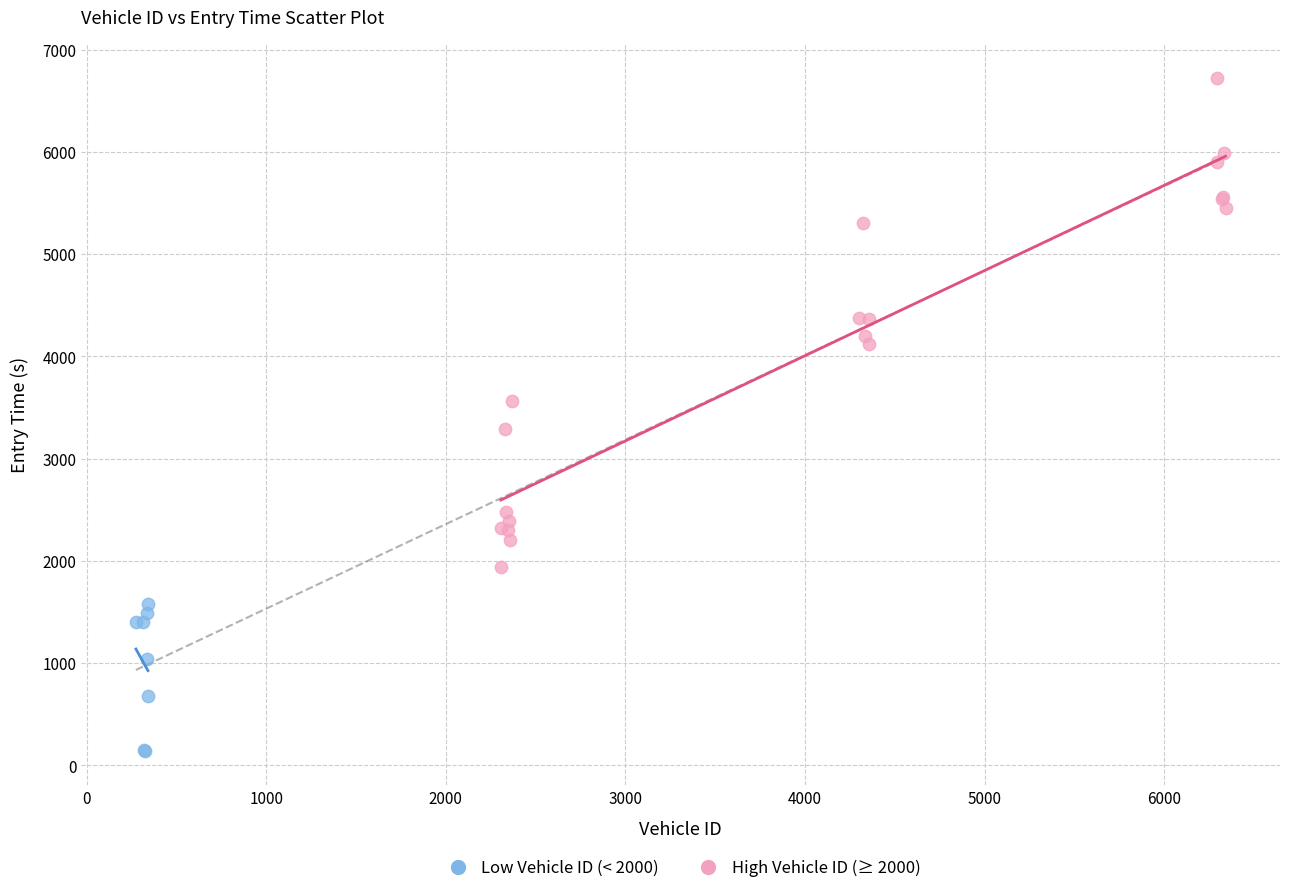

Which series has the largest Y range (max minus min)?

High Vehicle ID (≥ 2000)